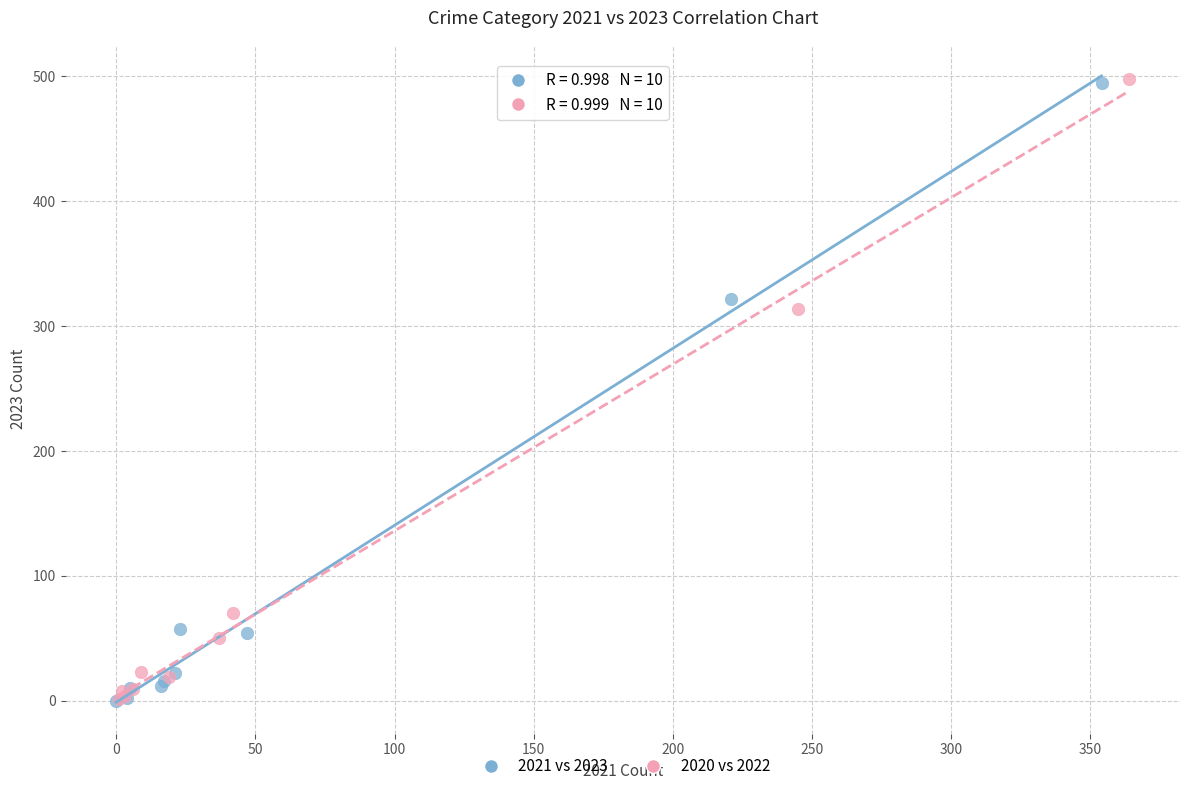

What are all the series names shown in the legend?

2021 vs 2023, 2020 vs 2022